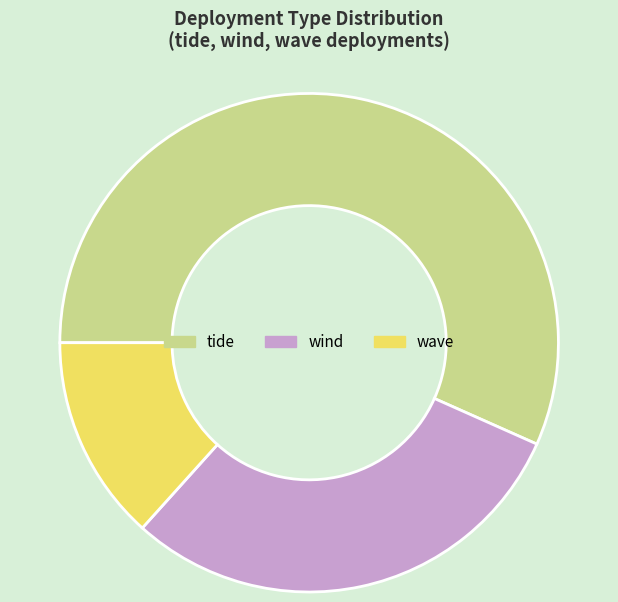

Count the number of slices in the pie.

3